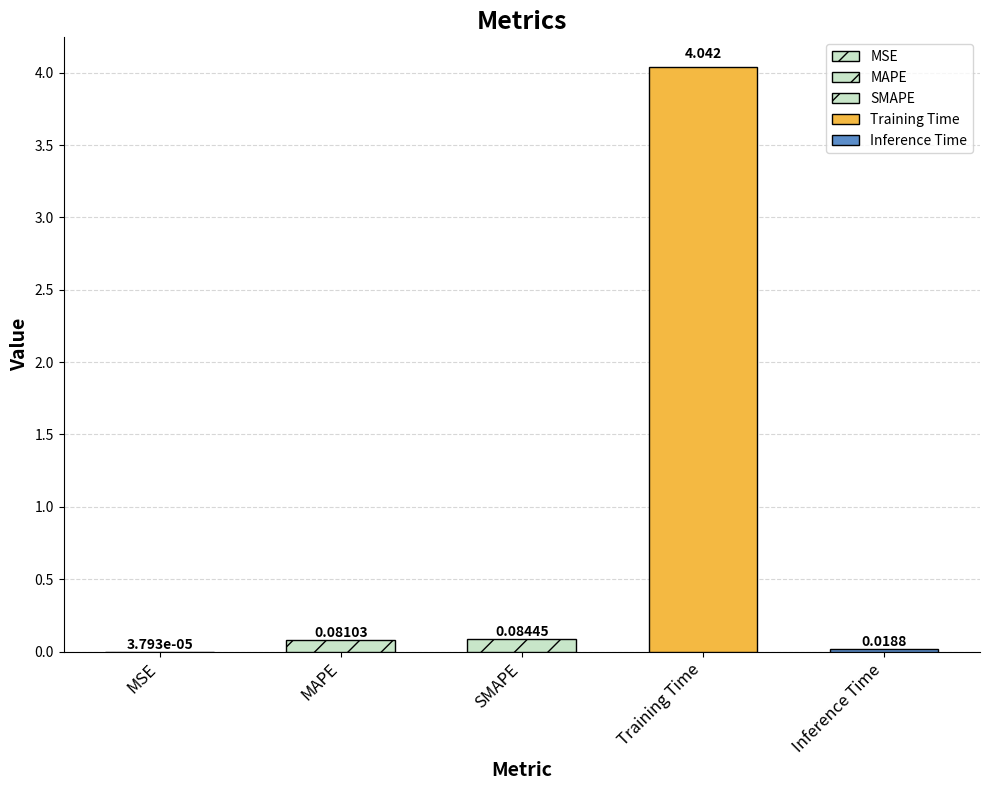

Are the bars horizontal?

No